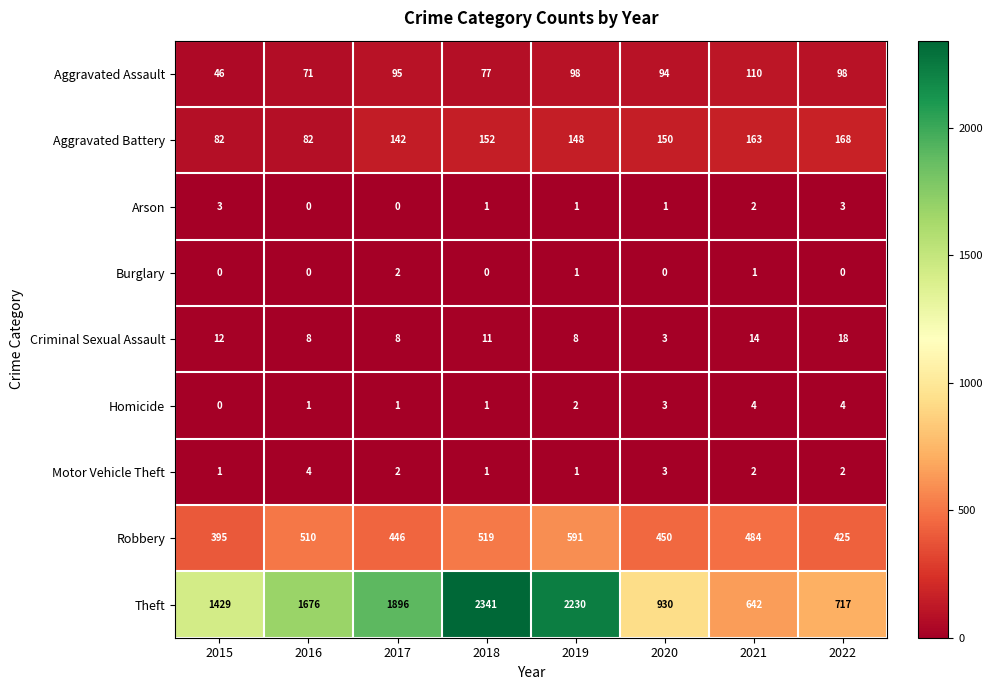

What is the difference between the highest and lowest values at 2016?

1676